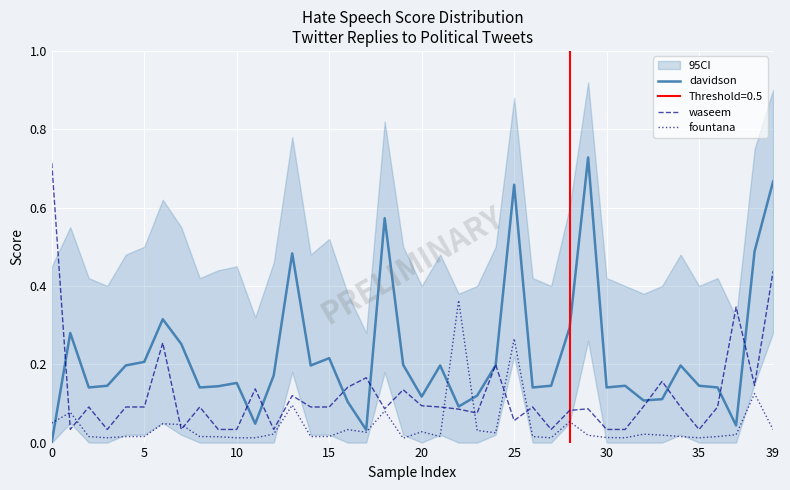

What is the average value of the waseem series?

0.1